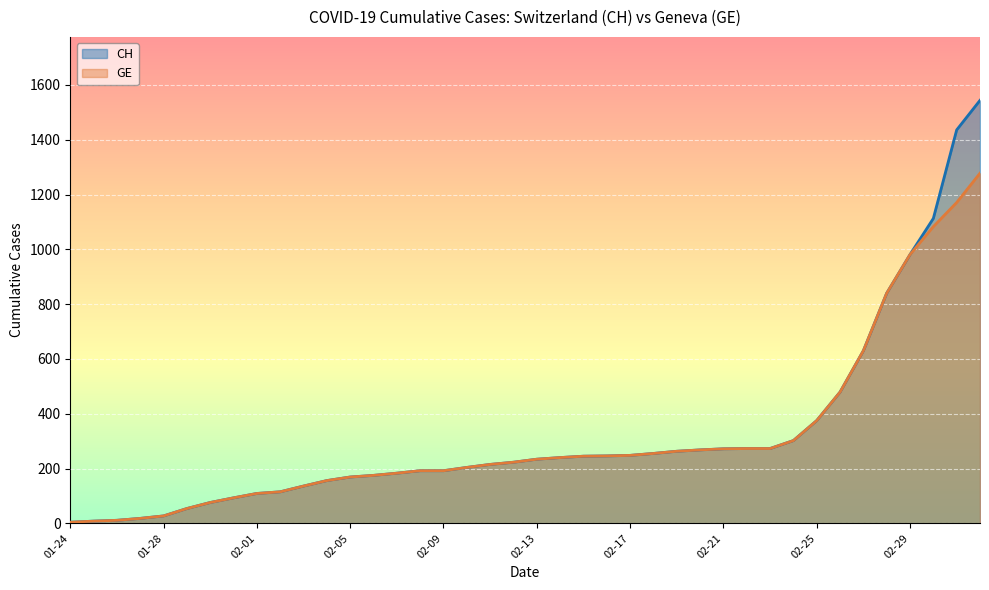

At which category is the sum across all series the highest?

2020-03-03